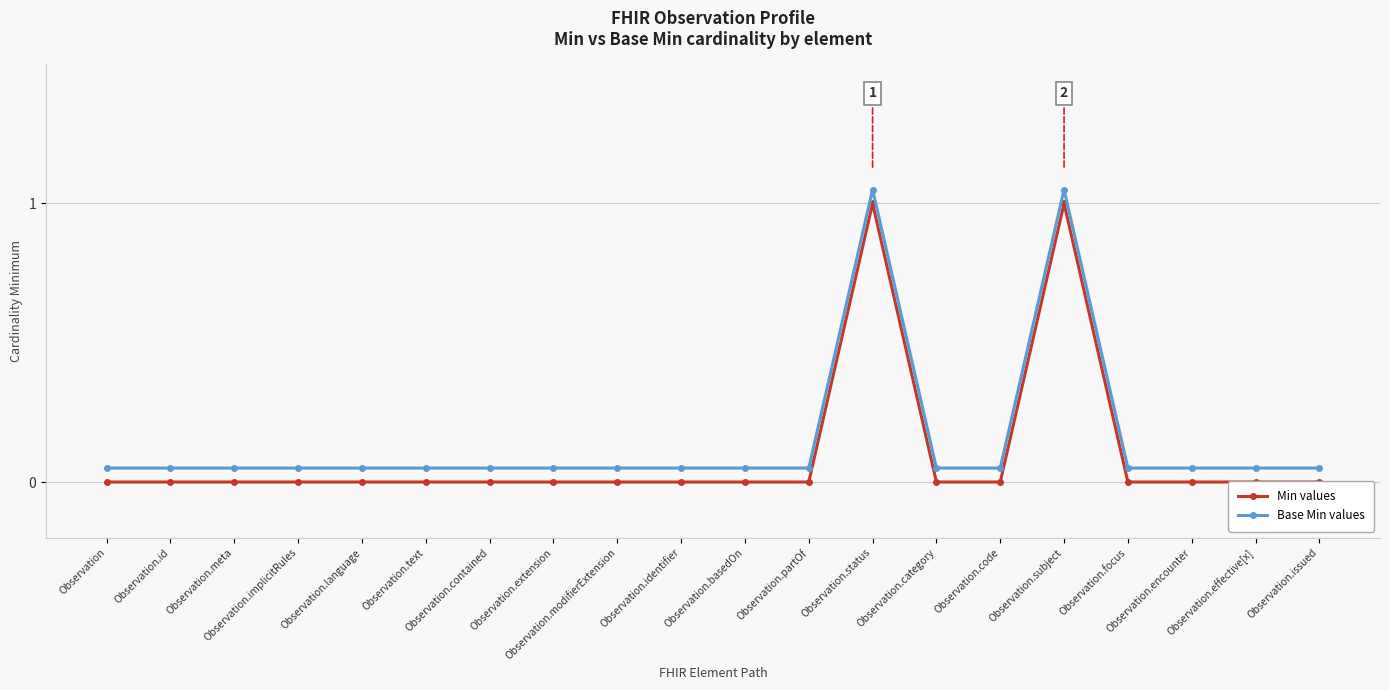

Is the value of Base Min values at Observation.contained greater than the value of Min values at Observation.text?

Yes